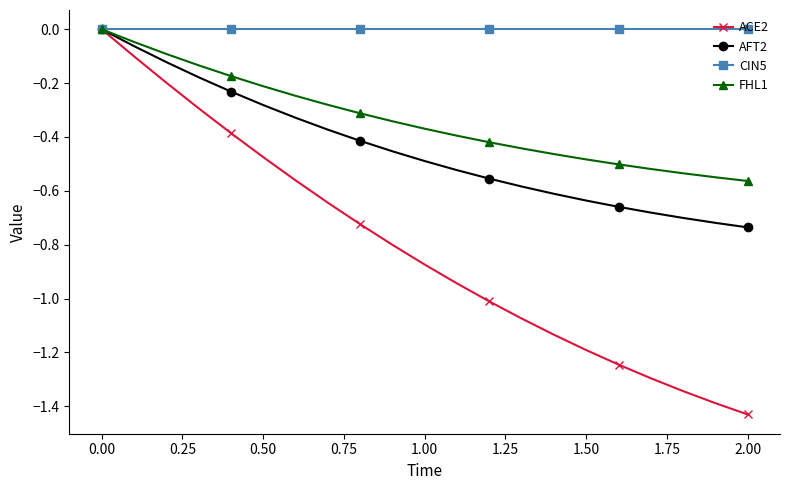

Which series has the widest spread of values?

ACE2